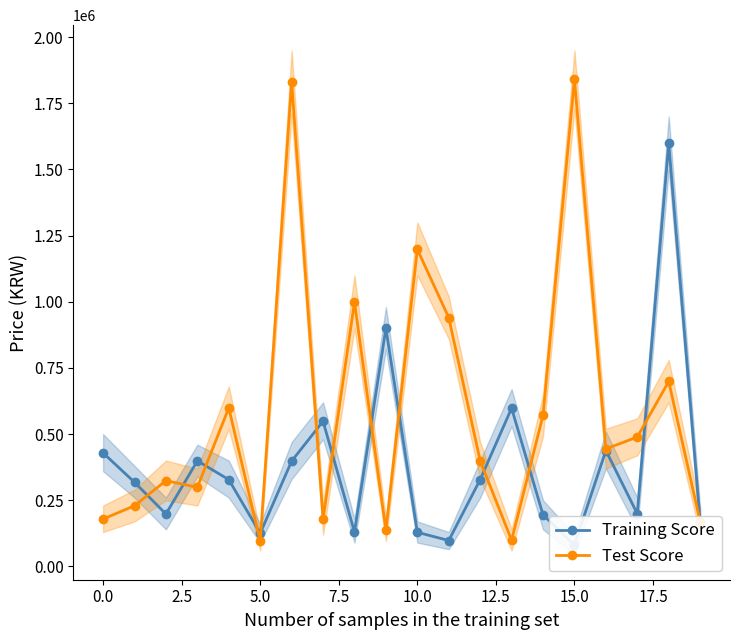

How many data points in Training Score are above 328000?

8